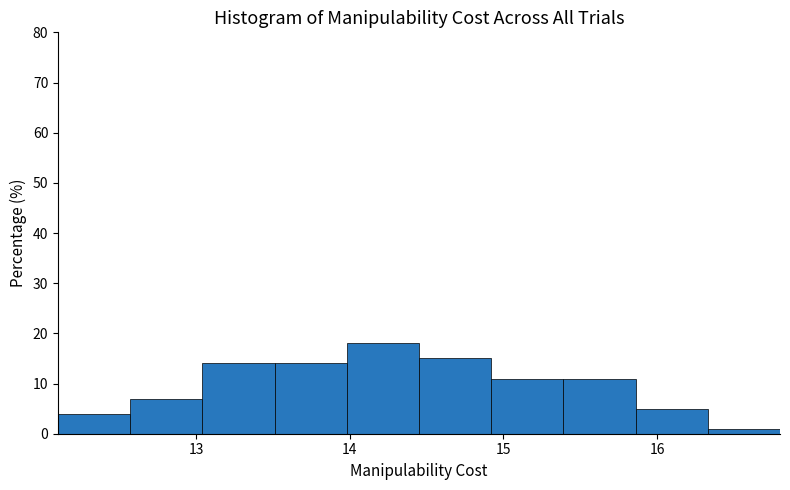

Which range on the x-axis has the tallest bar?

13.98 to 14.45